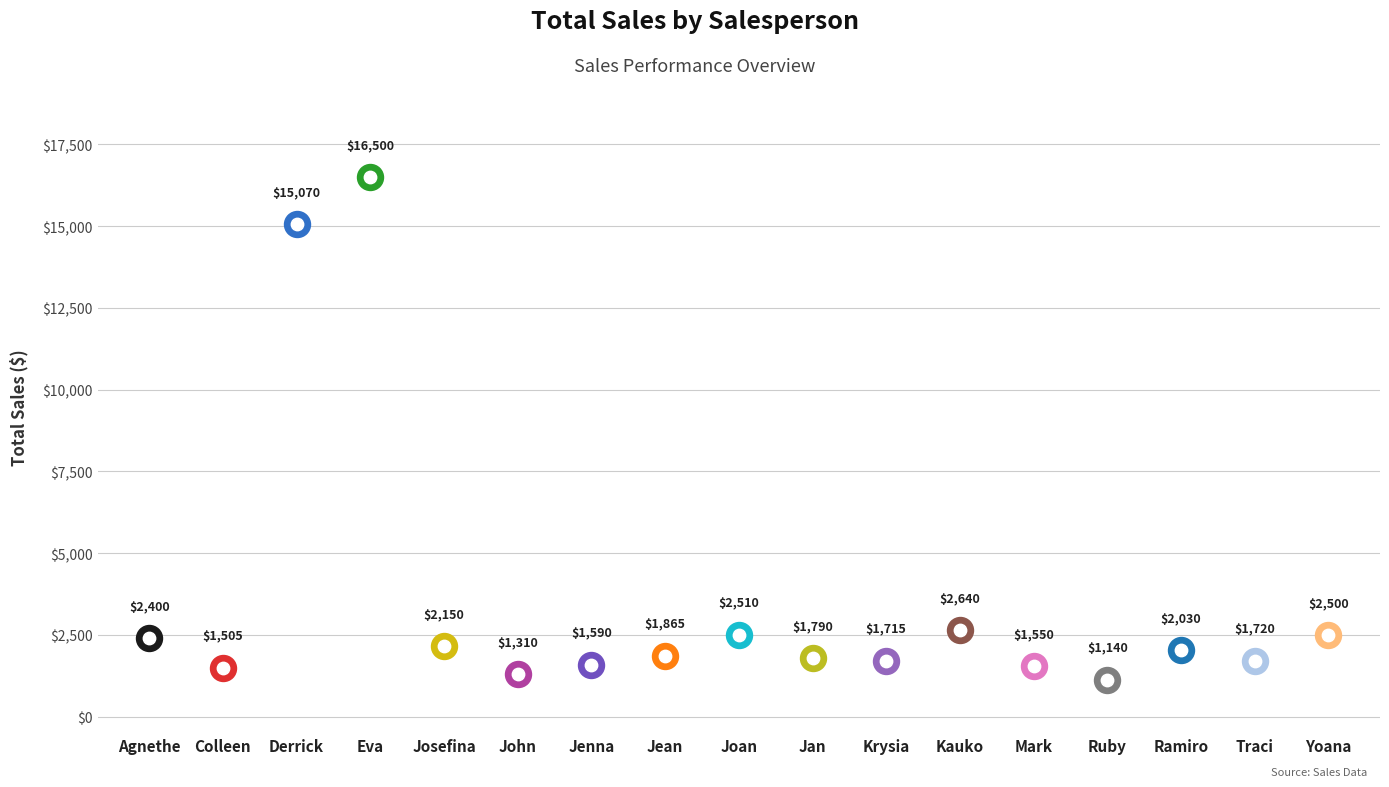

Between Josefina and Eva, which is larger?

Eva